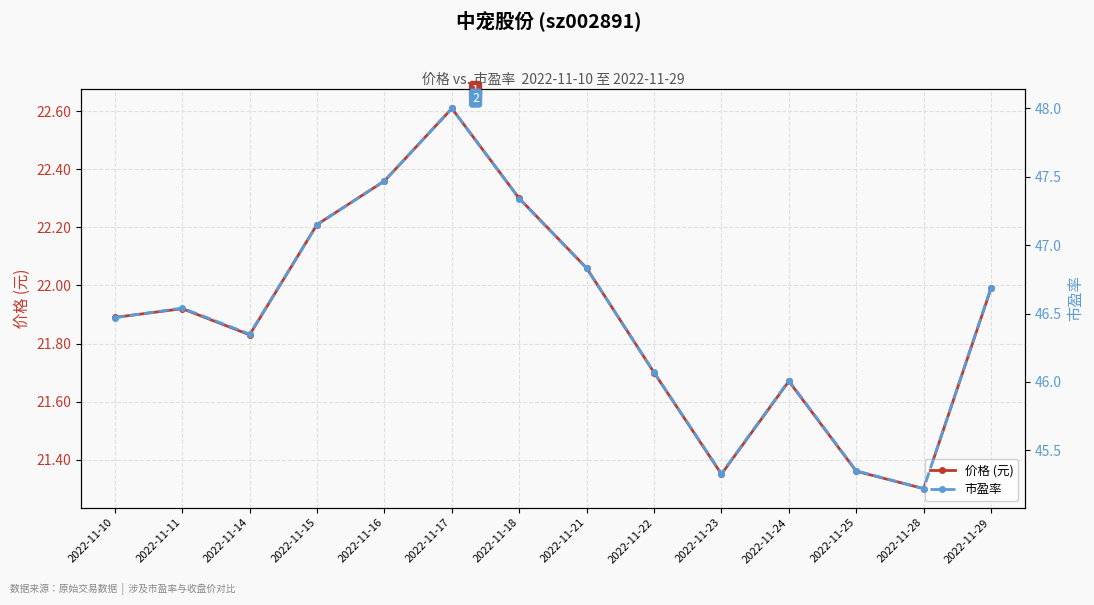

Which category has the highest value across all series?

2022-11-17